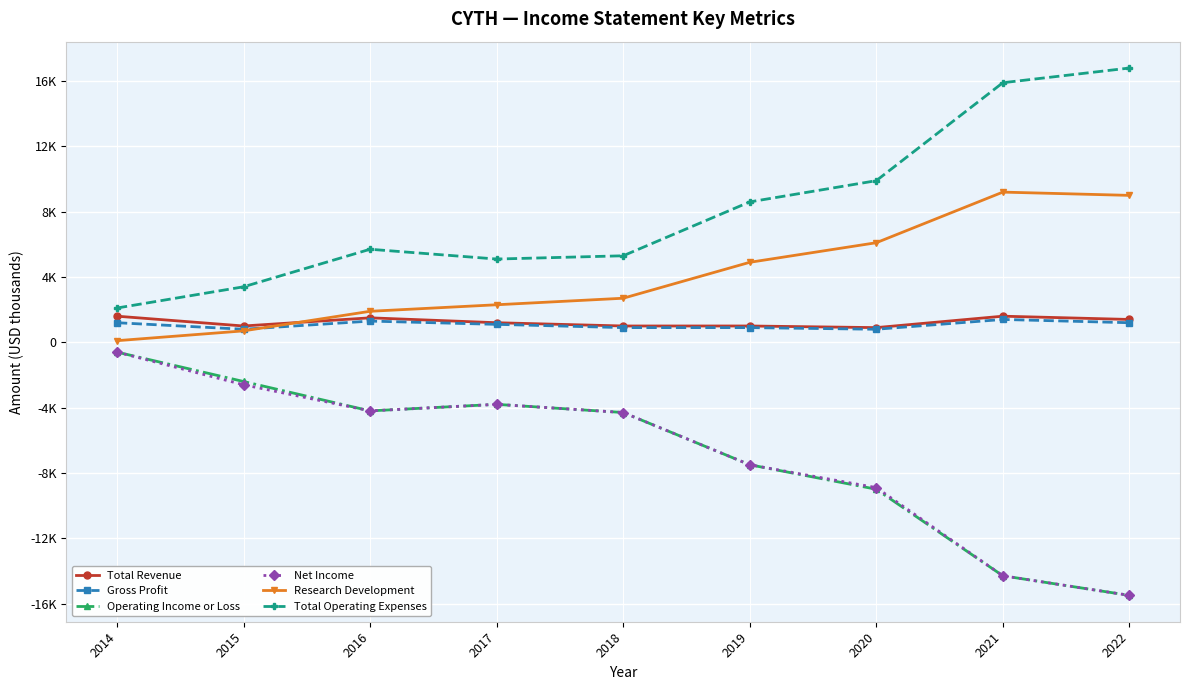

Is this an area chart (filled region under the line)?

No